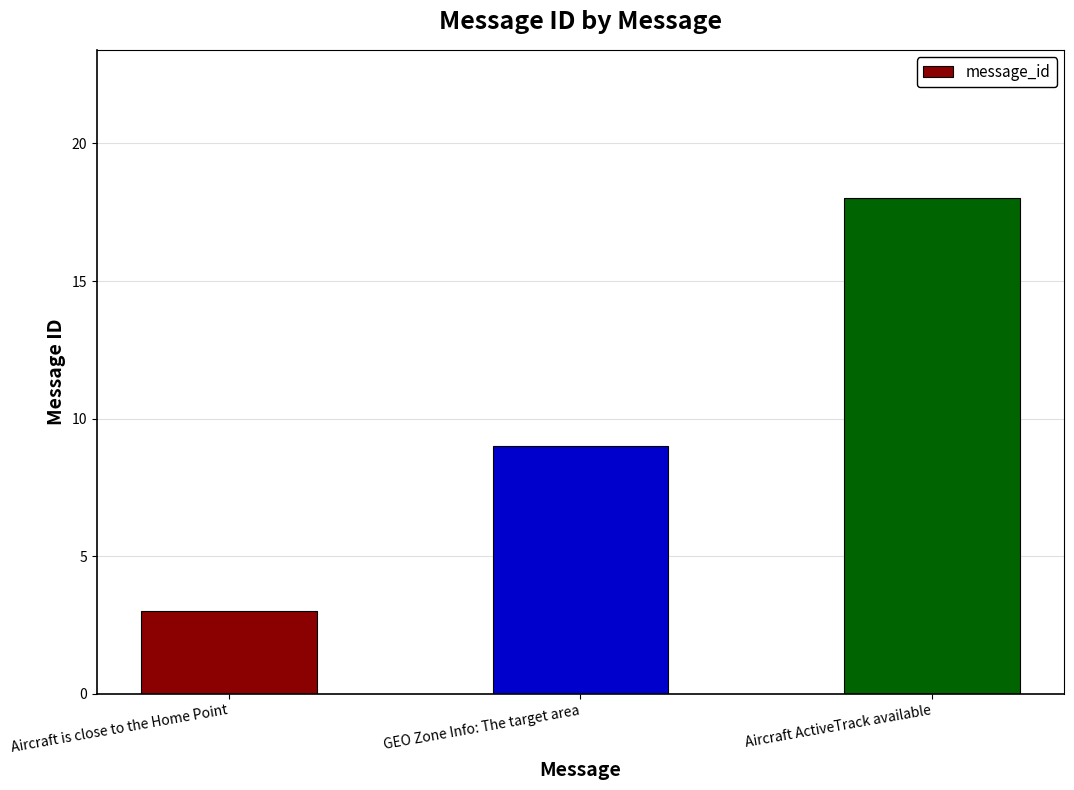

How many data points are less than 9?

1